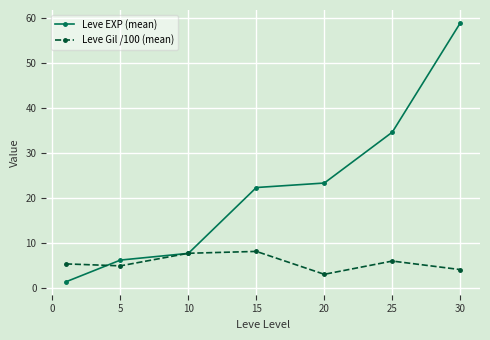

Which series has the largest total across all categories?

Leve EXP (mean)